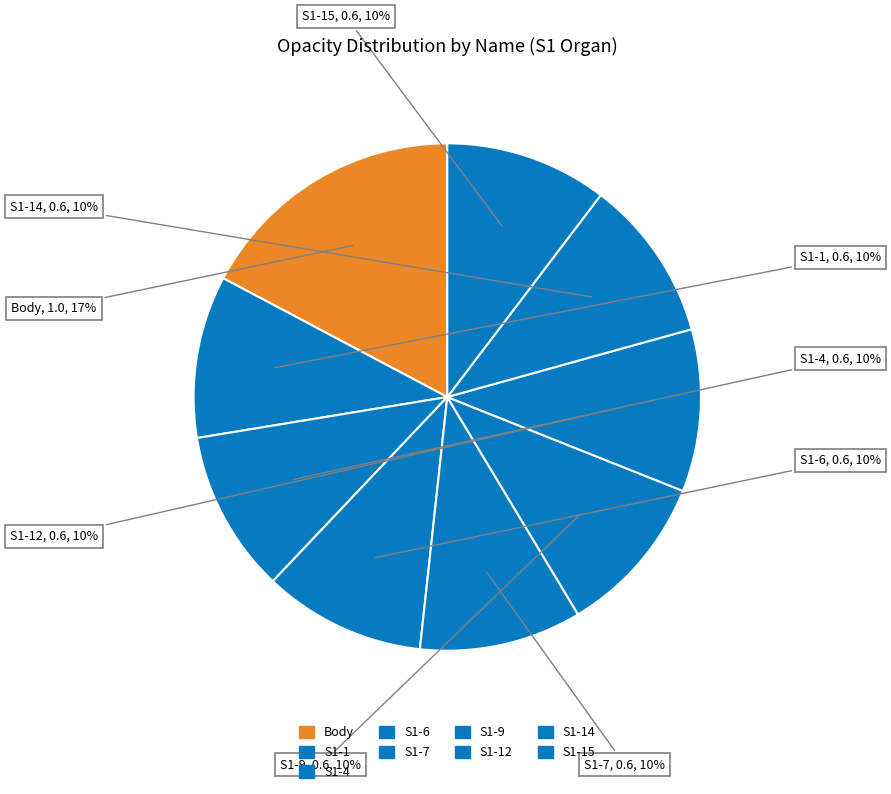

Is it true that S1-7 is 18% of the pie?

False